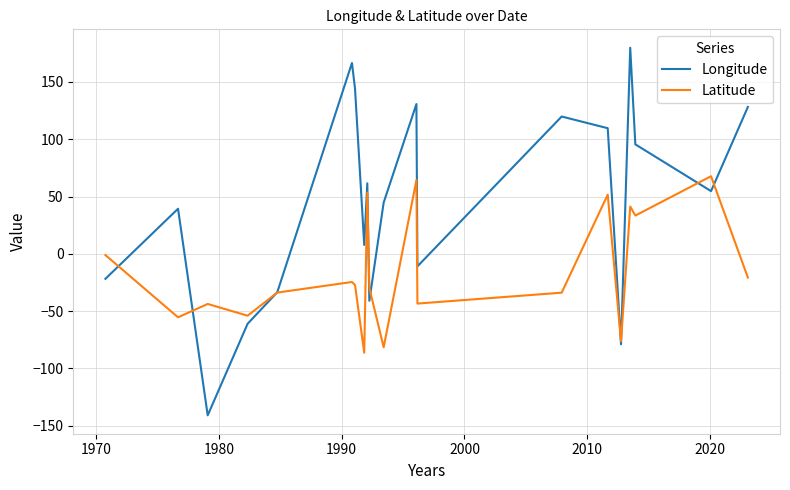

Does the chart have visible grid lines?

Yes